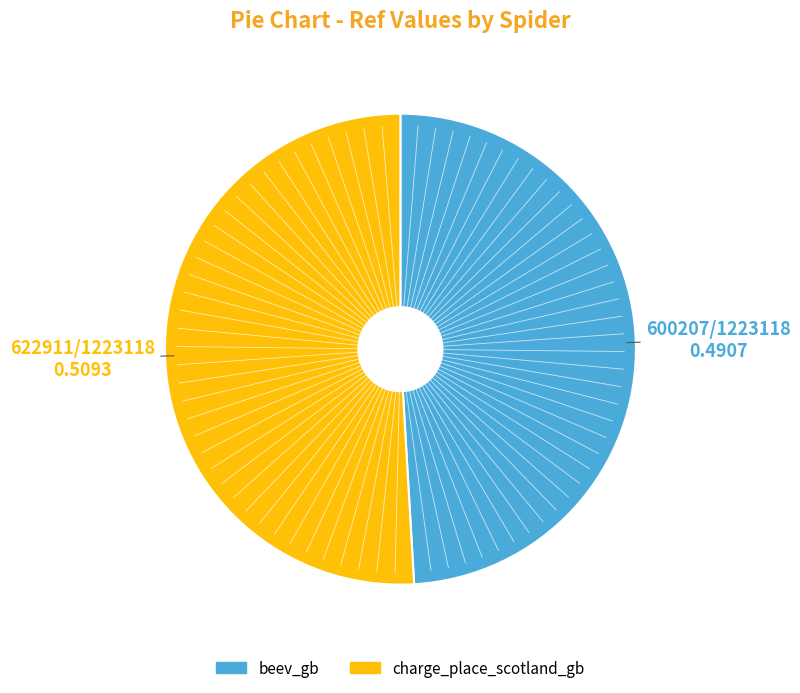

Do beev_gb and charge_place_scotland_gb together represent more than half of the pie?

Yes